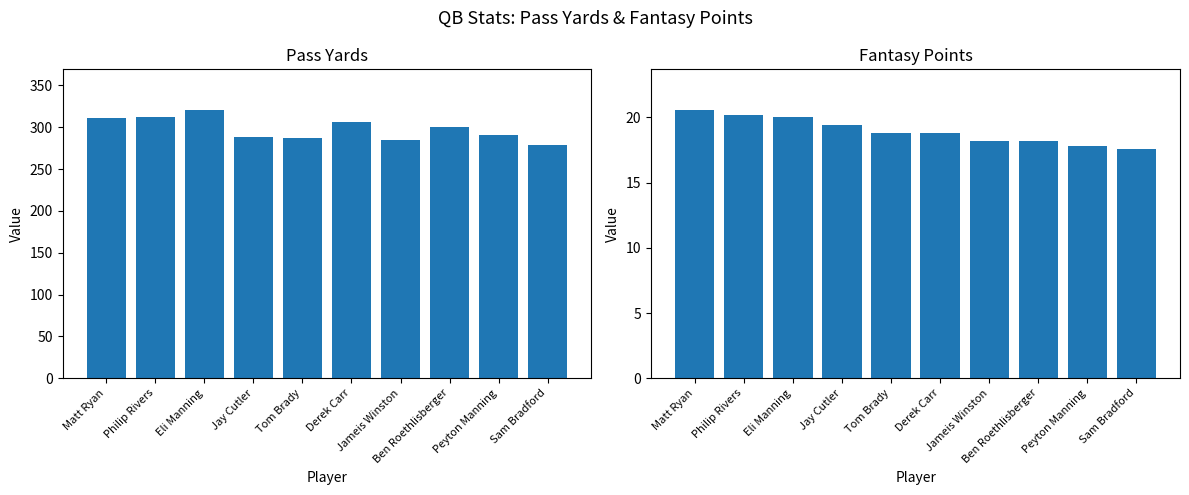

What is the difference between the pass_yards values at Sam Bradford and Ben Roethlisberger?

22.1